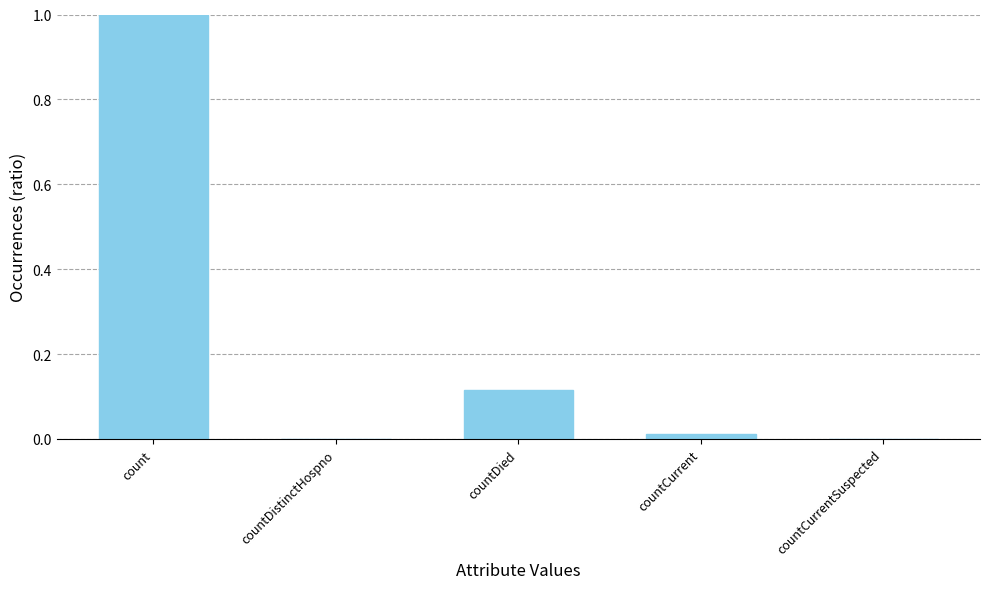

Which label corresponds to the largest value in the chart?

count